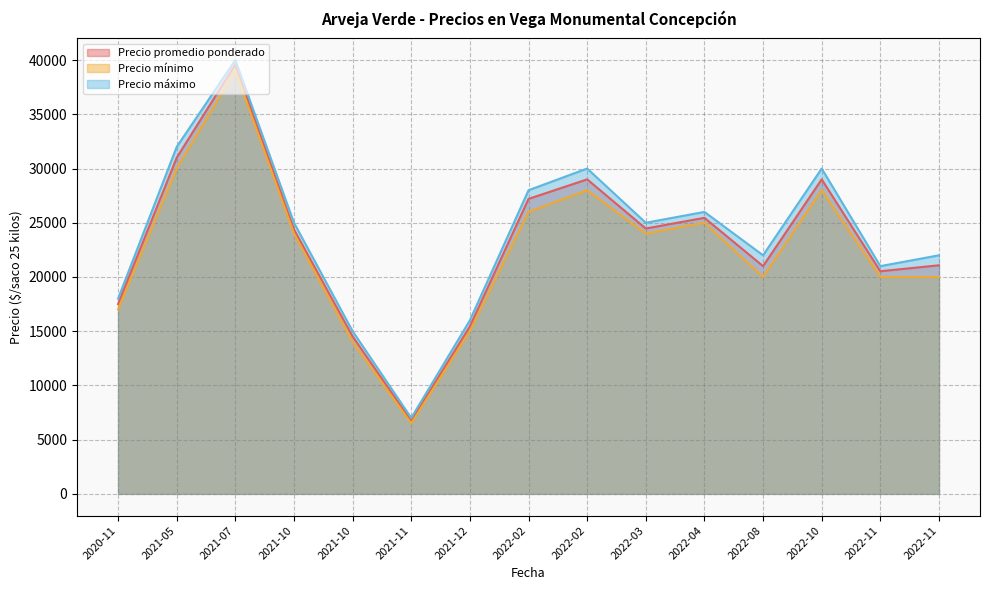

What is the difference between the Precio máximo values at 2021-07-22 and 2021-05-26?

8000